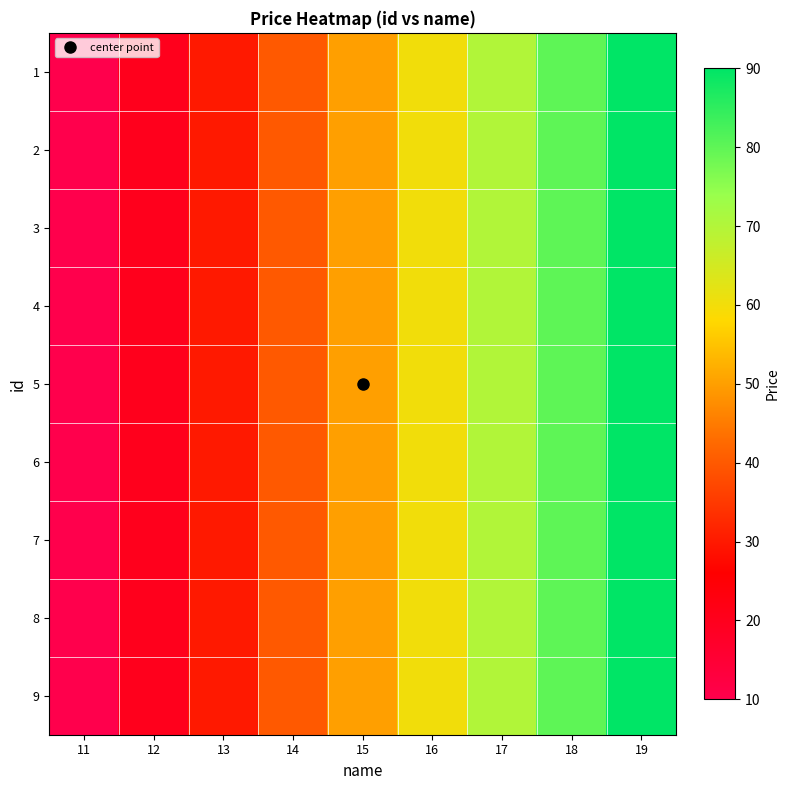

Which has a higher value, 12 or 18?

18